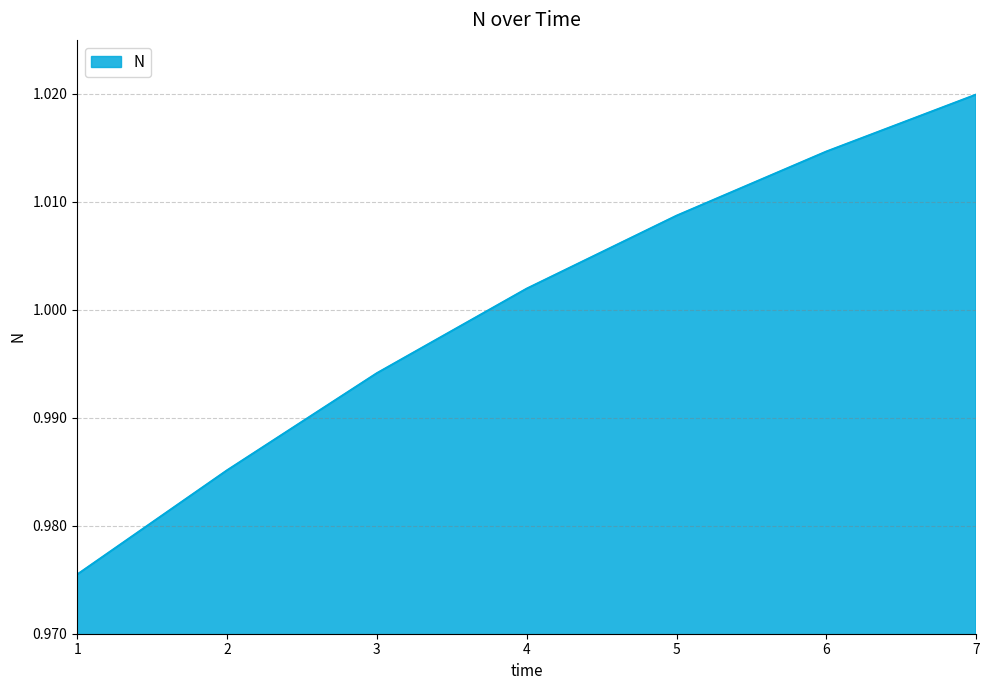

How many values exceed 1?

4